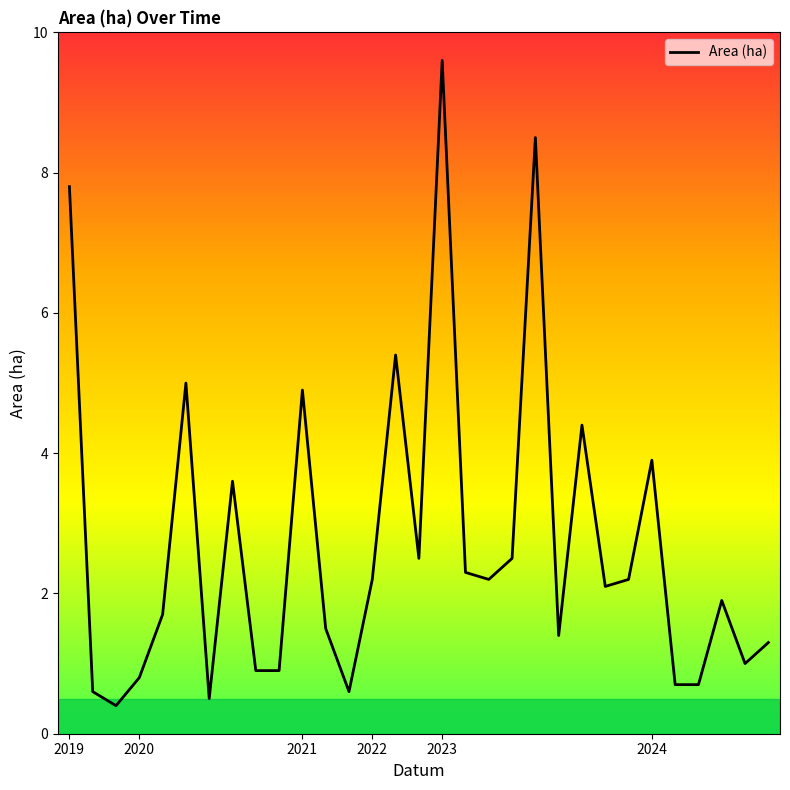

Reading left to right, what are all the values shown in this chart?

7.8	0.6	0.4	0.8	1.7	5.0	0.5	3.6	0.9	0.9	4.9	1.5	0.6	2.2	5.4	2.5	9.6	2.3	2.2	2.5	8.5	1.4	4.4	2.1	2.2	3.9	0.7	0.7	1.9	1.0	1.3